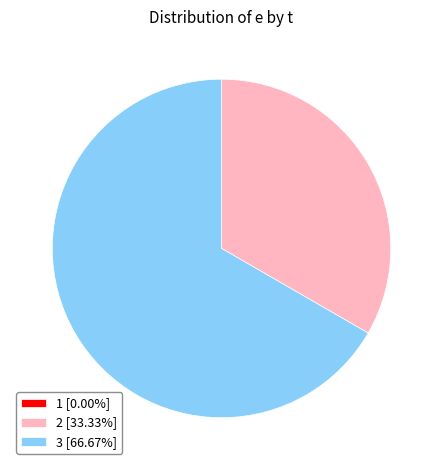

Does 3 represent more than half of the total?

Yes